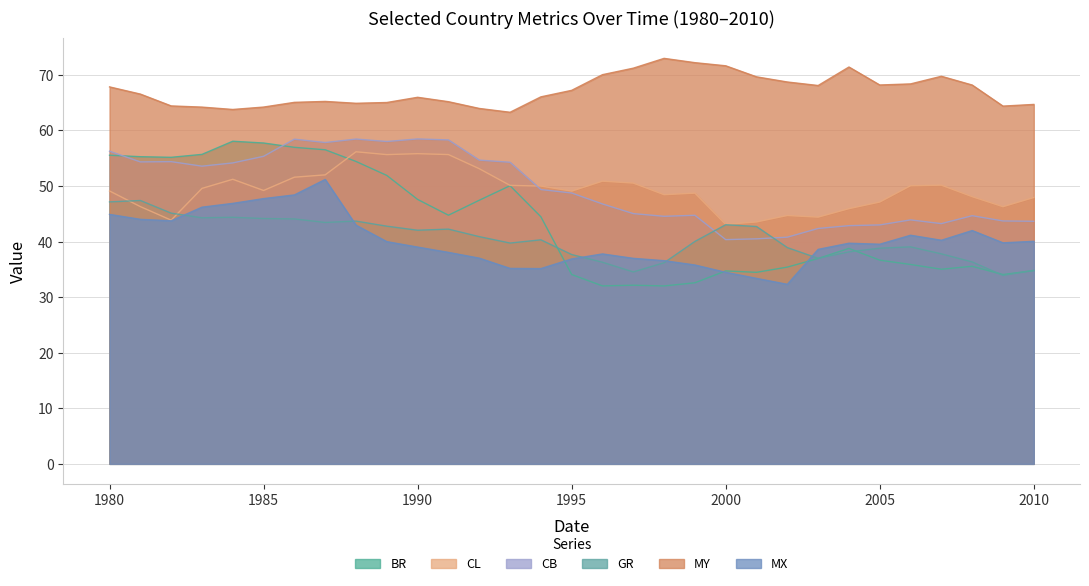

List the series in order of their peak value, lowest first.

GR, MX, CL, BR, CB, MY